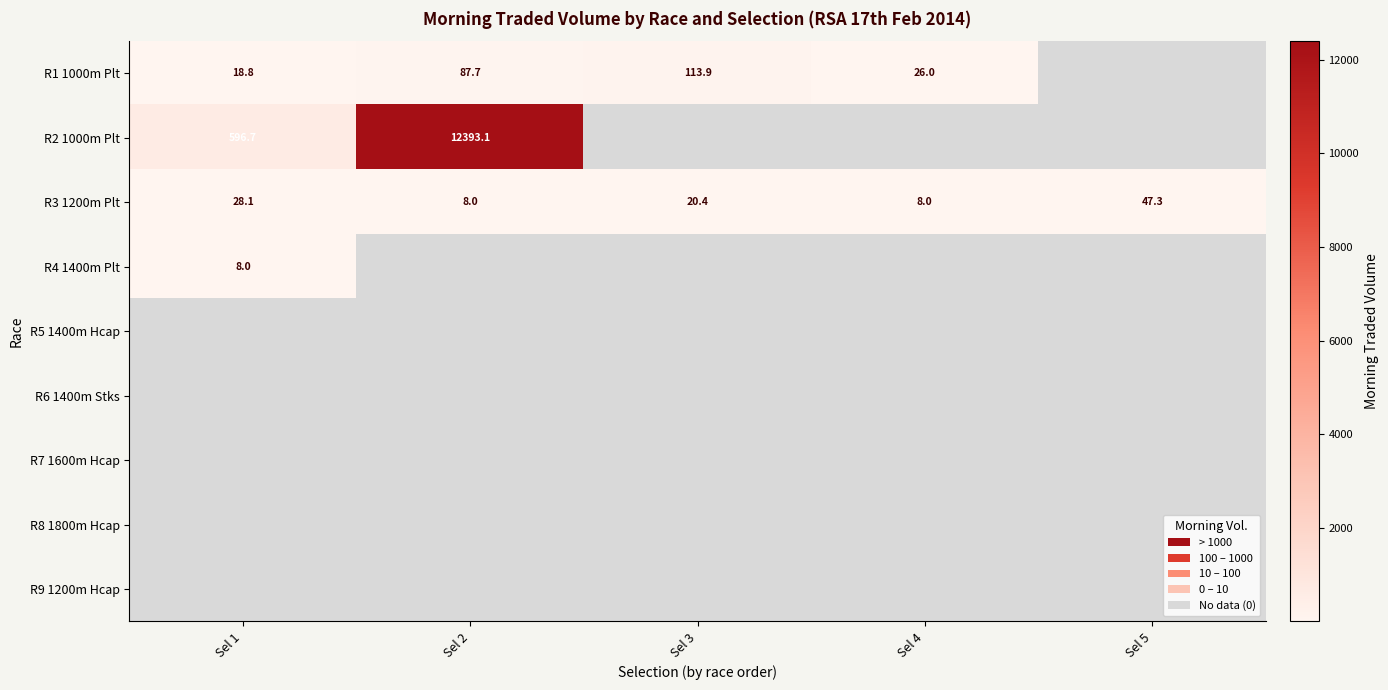

What is the minimum value for R3 1200m Plt?

8.0